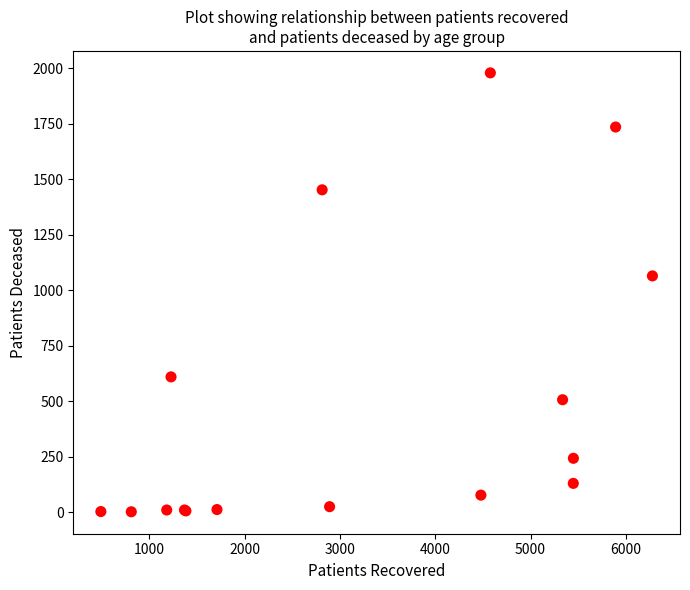

What Y value in the scatter plot is closest to 991?

1065